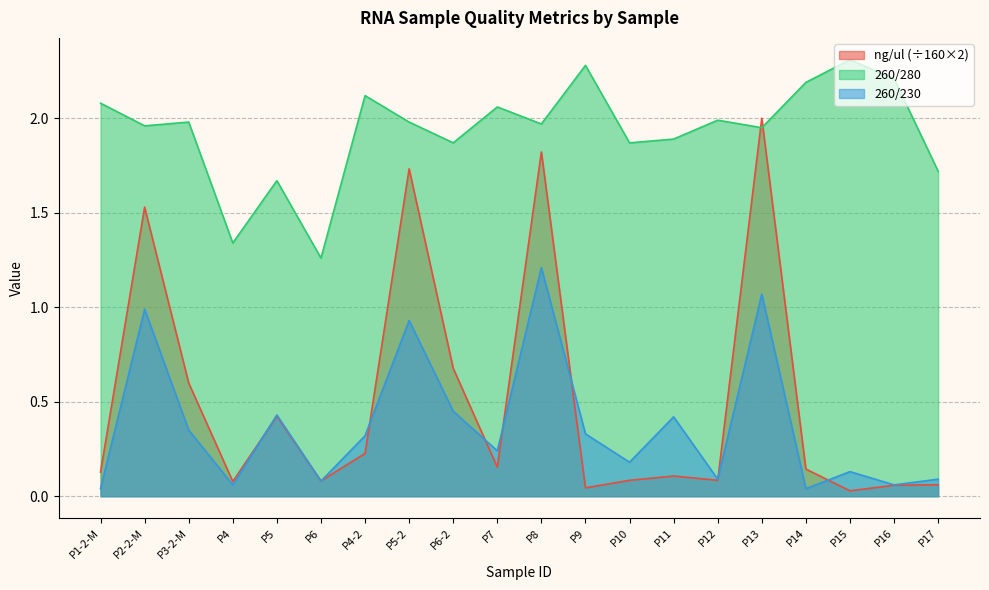

Reading left to right, extract all data points from this chart.

ng/ul: 0.1	1.5	0.6	0.1	0.4	0.1	0.2	1.7	0.7	0.2	1.8	0.0	0.1	0.1	0.1	2.0	0.1	0.0	0.1	0.1
260/280: 2.1	2.0	2.0	1.3	1.7	1.3	2.1	2.0	1.9	2.1	2.0	2.3	1.9	1.9	2.0	1.9	2.2	2.3	2.2	1.7
260/230: 0.0	1.0	0.3	0.1	0.4	0.1	0.3	0.9	0.5	0.2	1.2	0.3	0.2	0.4	0.1	1.1	0.0	0.1	0.1	0.1